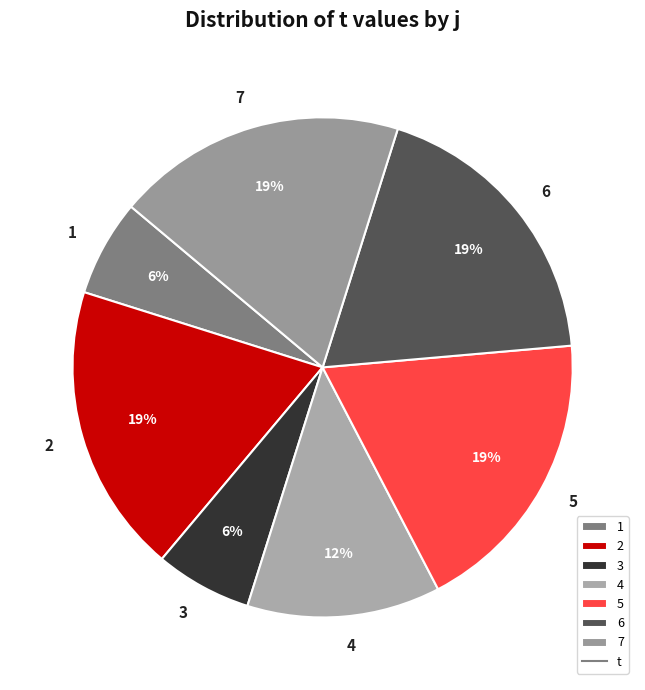

Does any single category account for the majority?

No